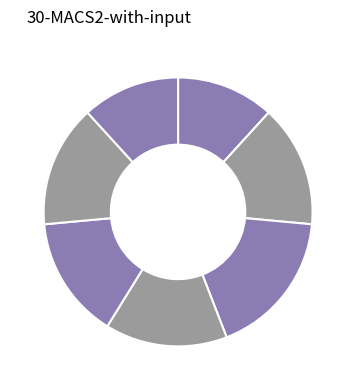

How many slices are in this pie chart?

7